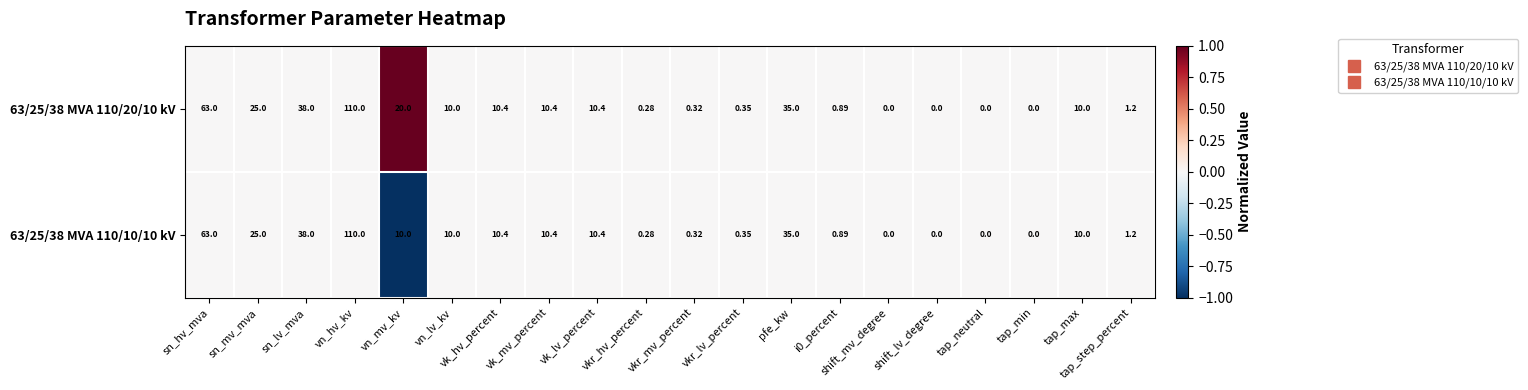

Count the number of categories in the chart.

20